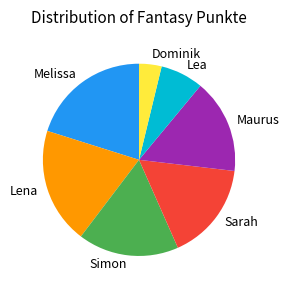

Which slice is the largest?

Melissa